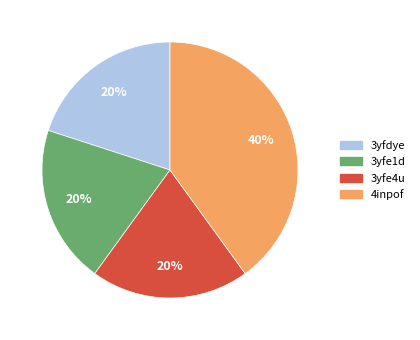

Which has a higher value, 4inpof or 3yfdye?

4inpof